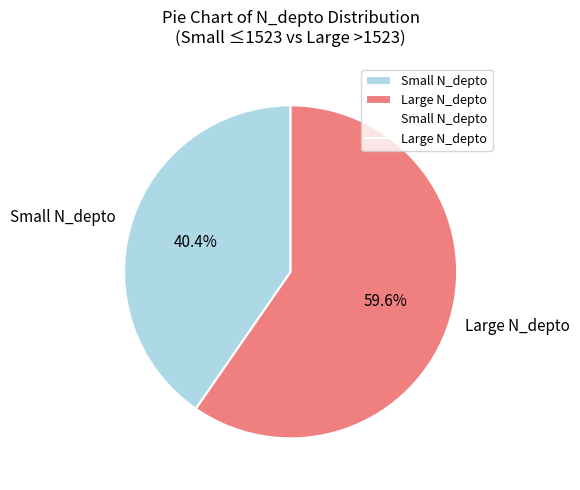

Is the sum of Large N_depto and Small N_depto greater than half?

Yes